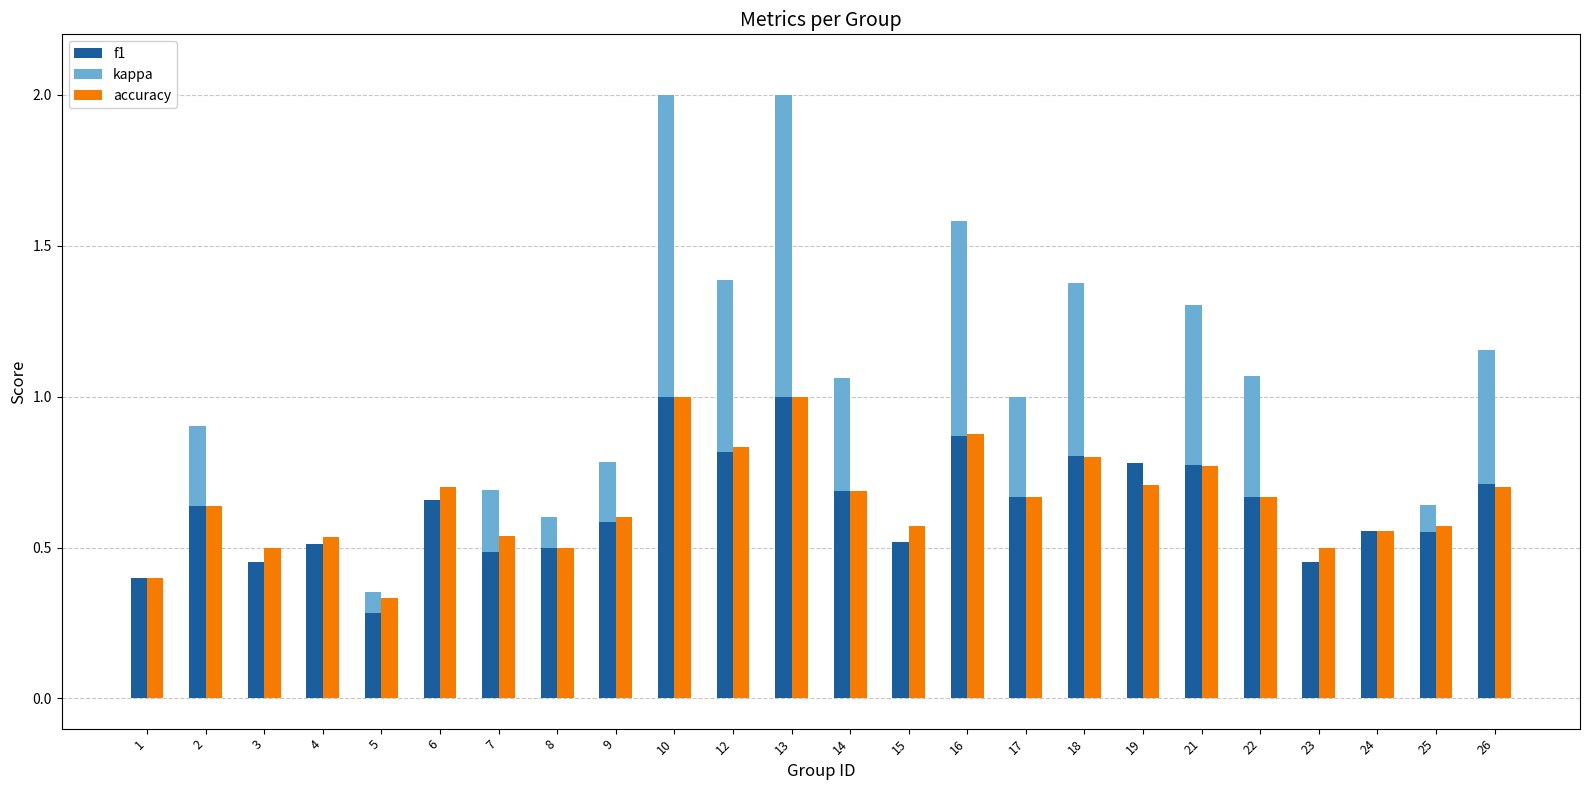

List the series in order of their peak value, lowest first.

kappa, f1, accuracy